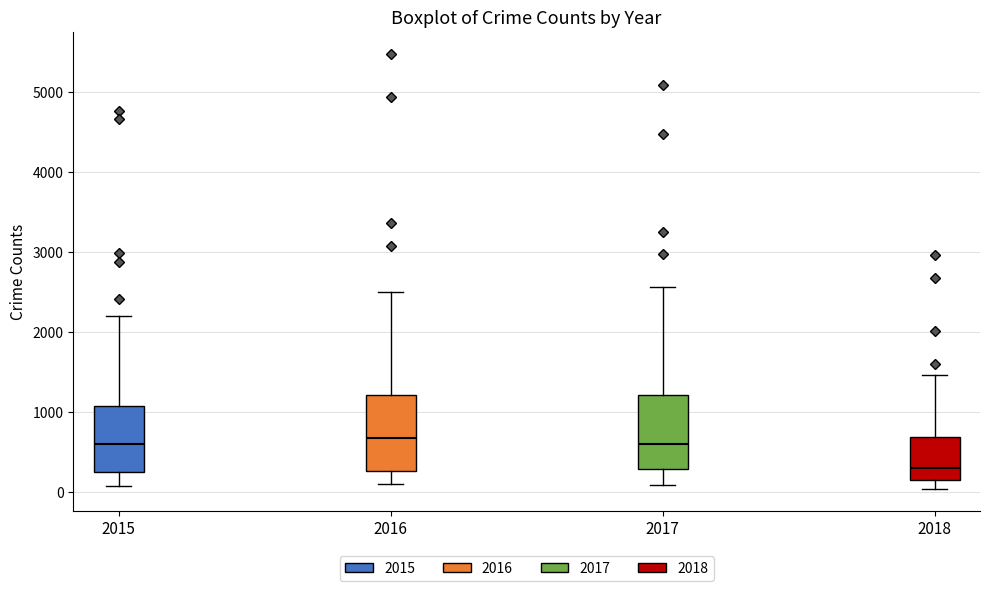

Reading left to right, transcribe this box plot: for each box, give where its median line is, the range the box spans, and where its two whiskers end, as read against the y-axis. The values are not printed on the chart, so give them approximately, as read against the axis.

2015: median 600, box 300 to 1100, whiskers 100 to 2200
2016: median 700, box 300 to 1200, whiskers 100 to 2500
2017: median 600, box 300 to 1200, whiskers 100 to 2600
2018: median 300, box 200 to 700, whiskers 0 to 1500